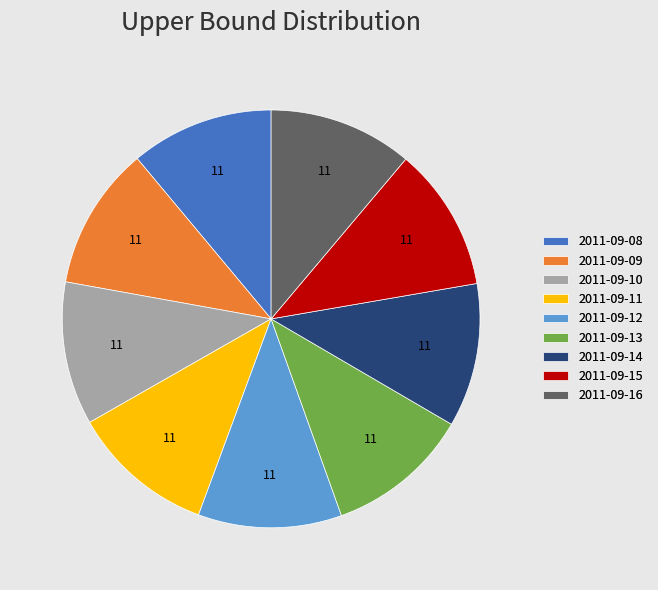

Is the sum of 2011-09-08 and 2011-09-12 greater than half?

No